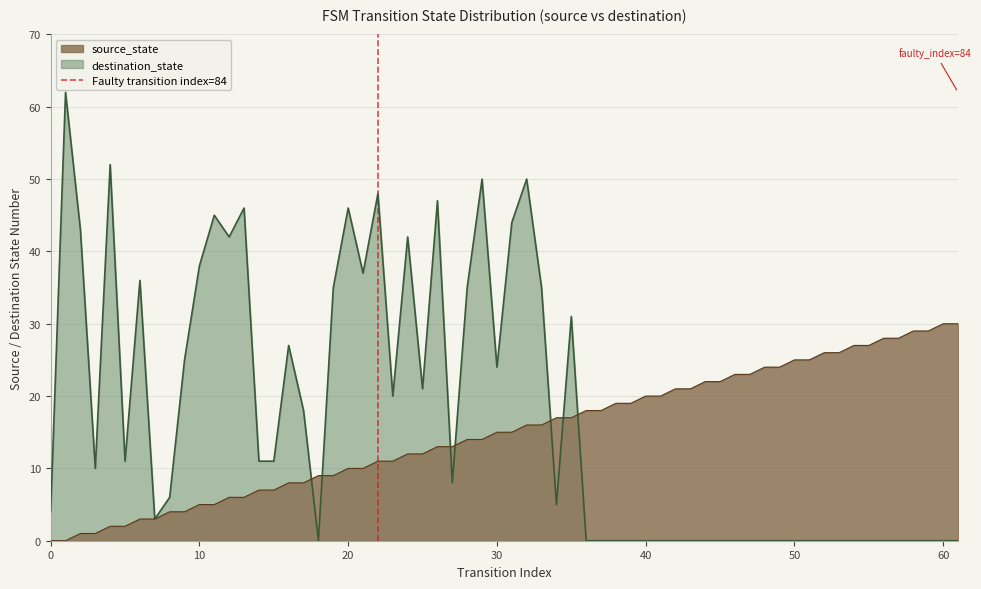

The source_state series shows 25 at 50. True or false?

True